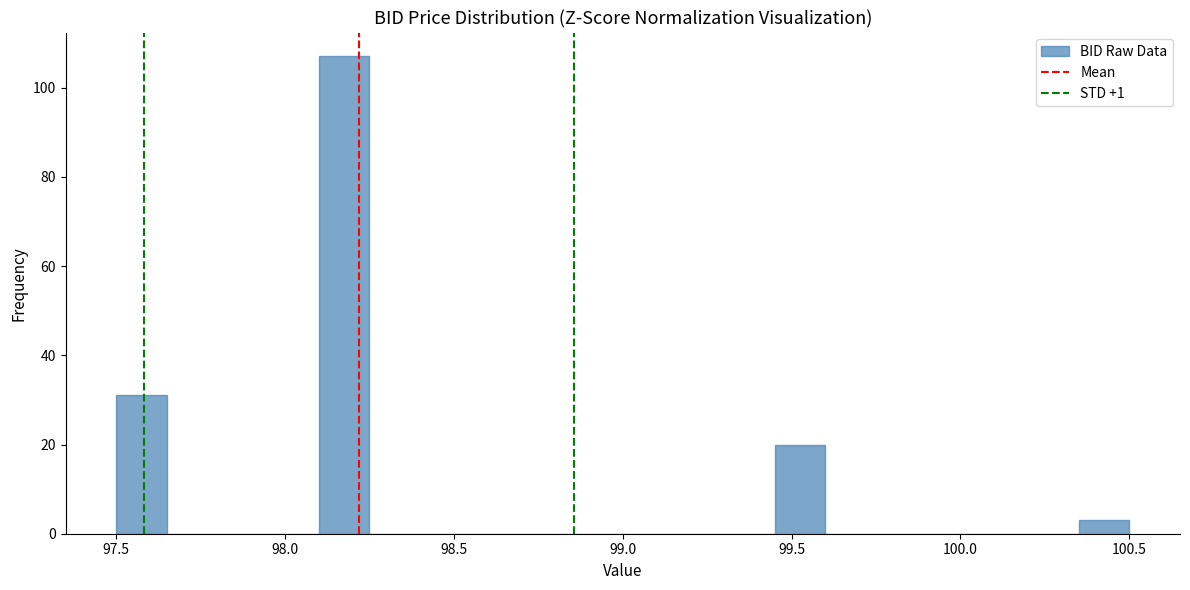

Around what value on the x-axis is the tallest bar? Give the approximate position of its centre, as read against the axis.

98.20